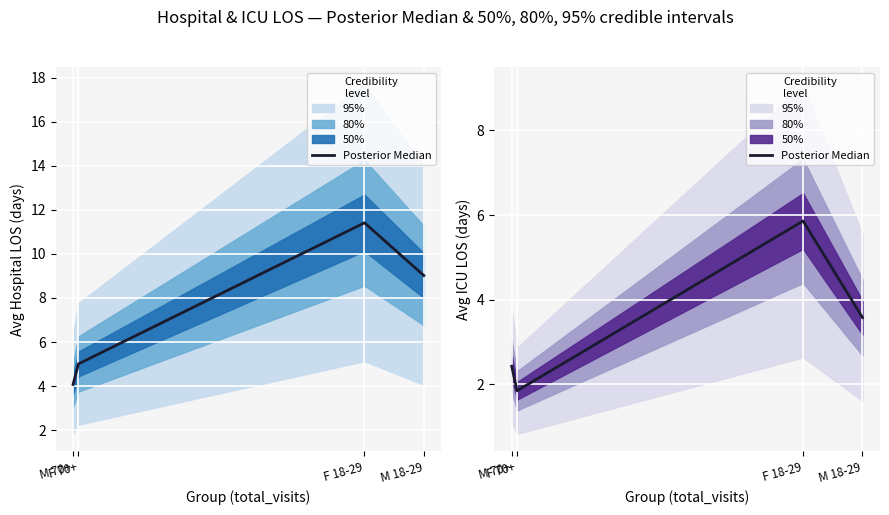

What is the average value?

3.4